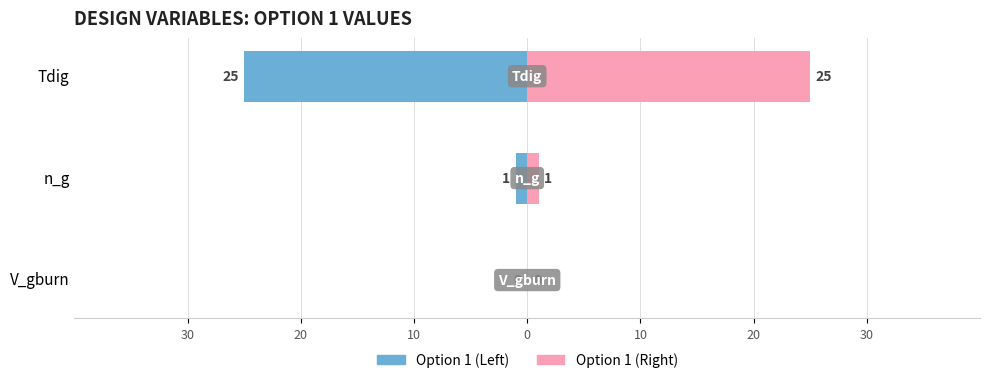

What is the average value of the Option 1 (Left) series?

-9